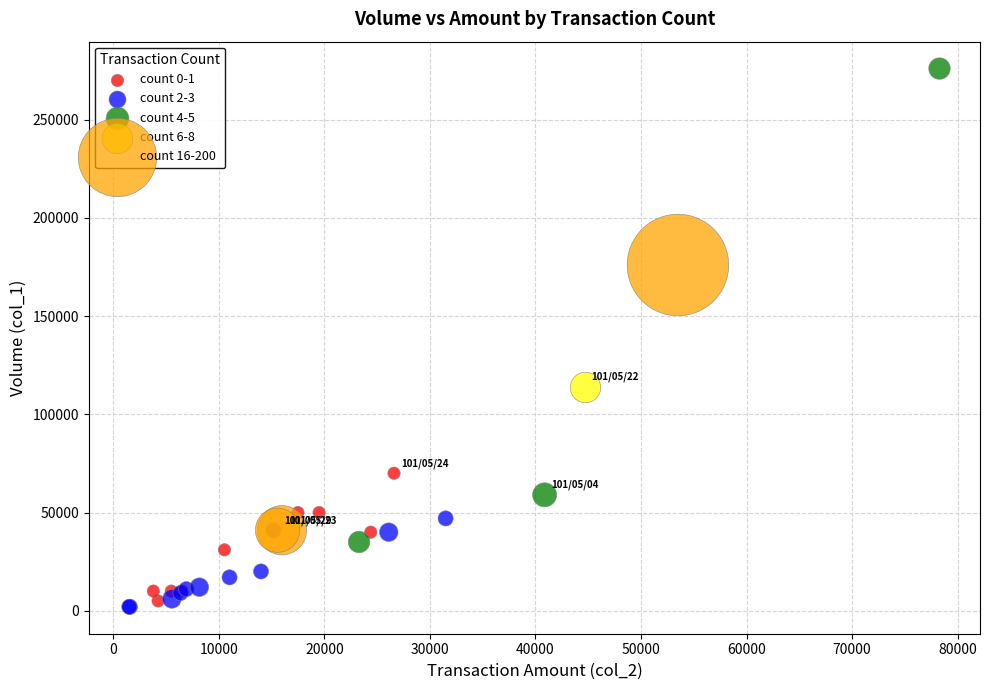

What are all the series names shown in the legend?

count 0-1, count 2-3, count 4-5, count 6-8, count 16-200